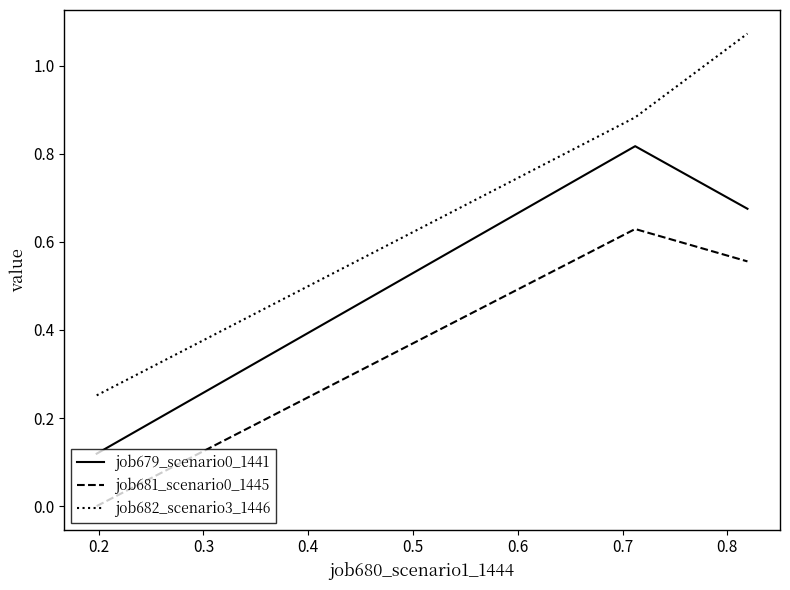

Rank the series by their maximum value, from lowest to highest.

job681_scenario0_1445, job679_scenario0_1441, job682_scenario3_1446